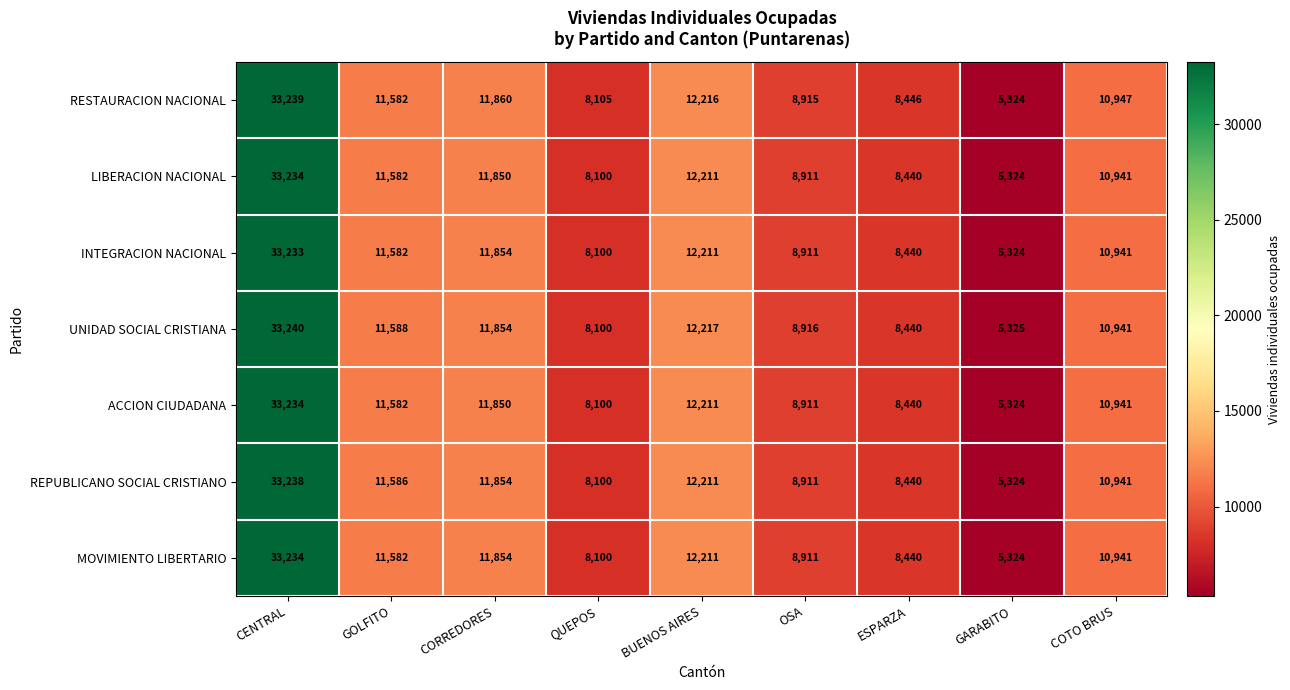

What is the average value of the REPUBLICANO SOCIAL CRISTIANO series?

12289